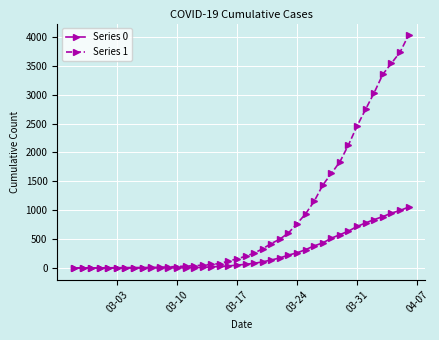

Which series has the largest total across all categories?

Series 1